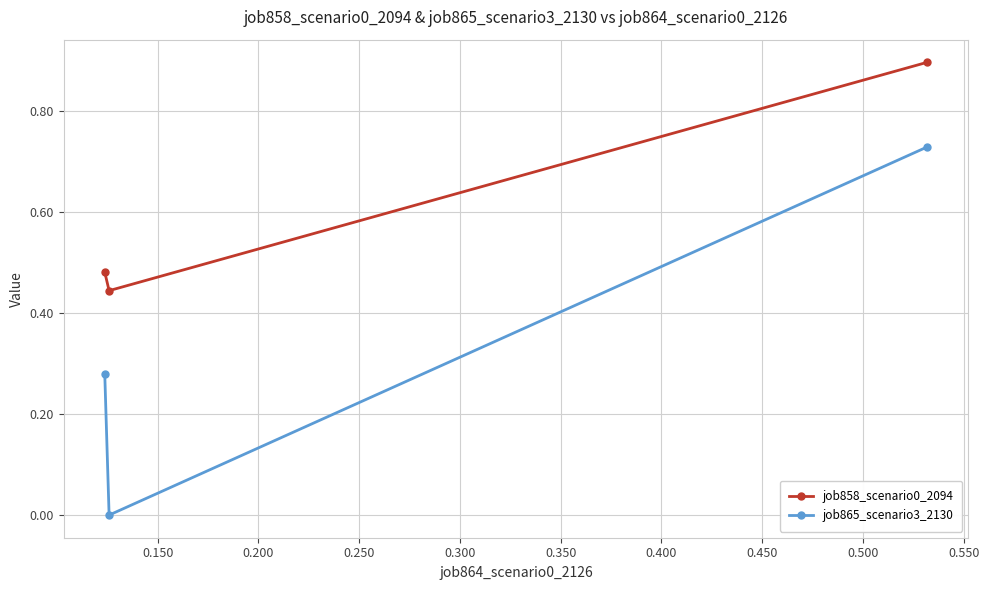

What is the highest value of the job858_scenario0_2094 series?

0.9